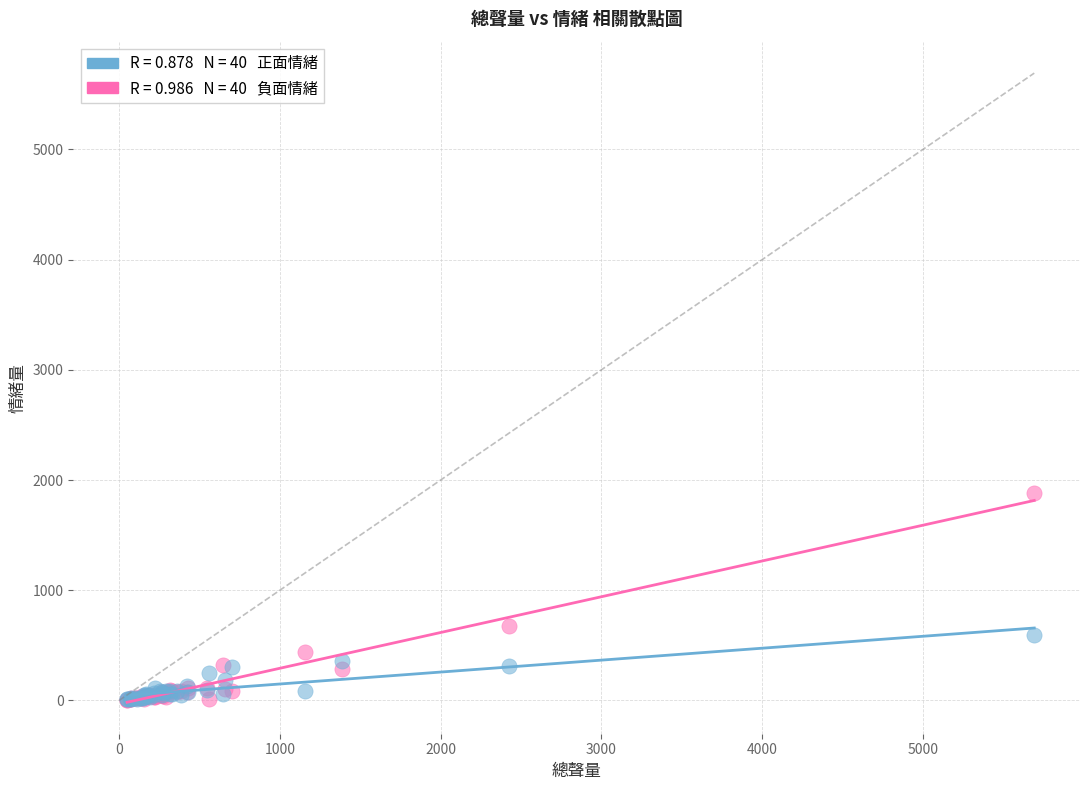

Across all series, what Y value is closest to 942?

675